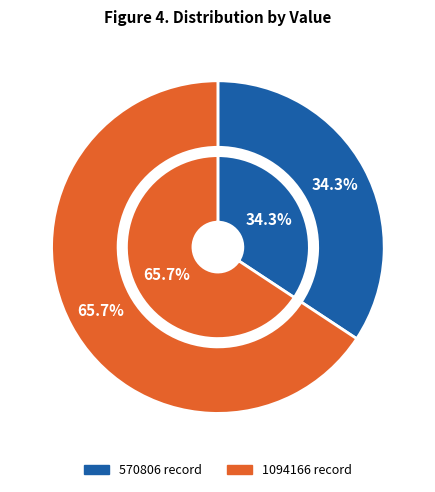

Does any single category account for the majority?

Yes